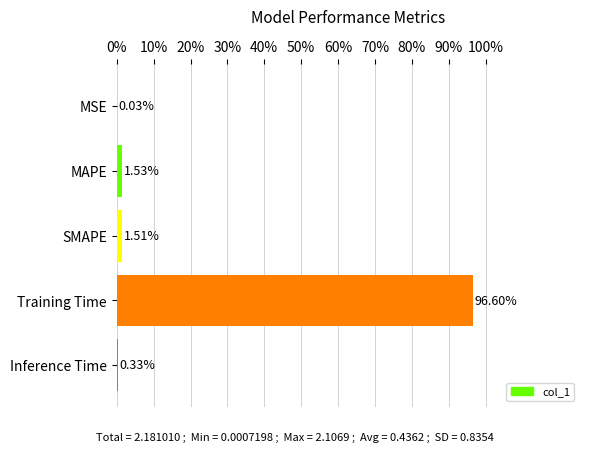

Where is the data nearest to the value 48?

MAPE